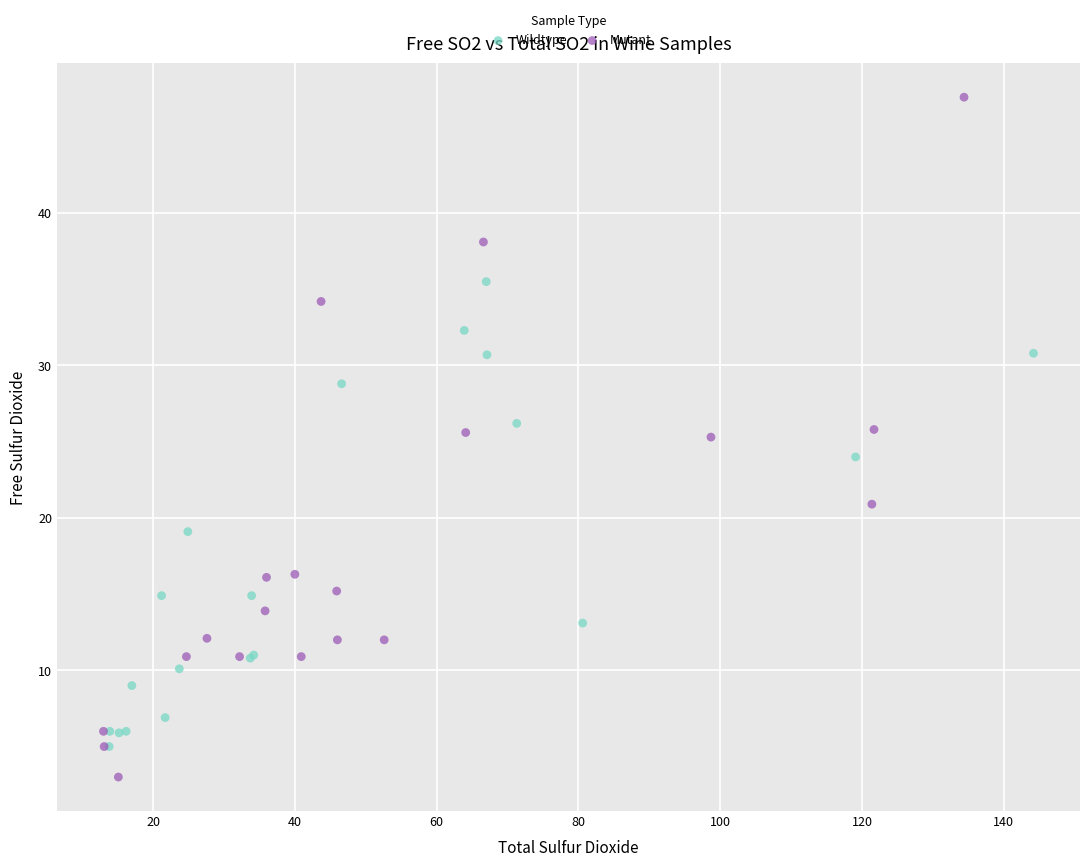

Which series reaches the maximum Y coordinate?

Mutant